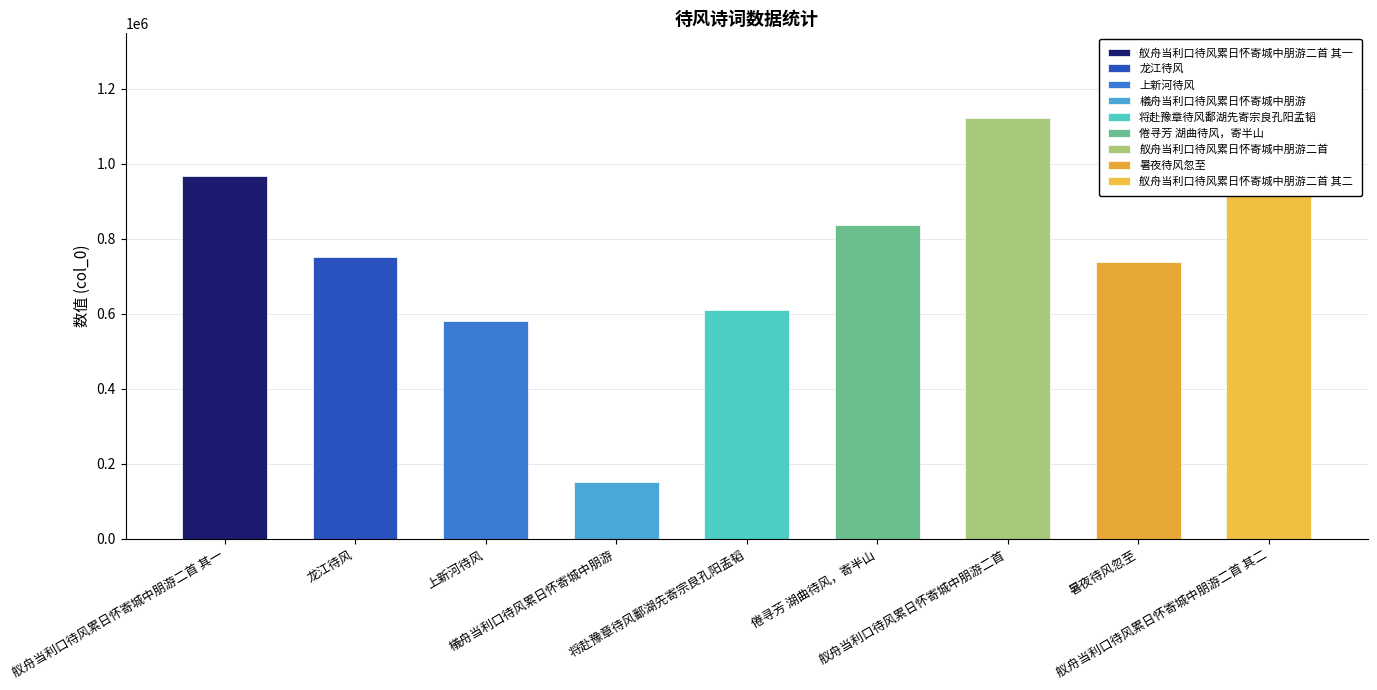

What position from the right is 倦寻芳 湖曲待风，寄半山?

4